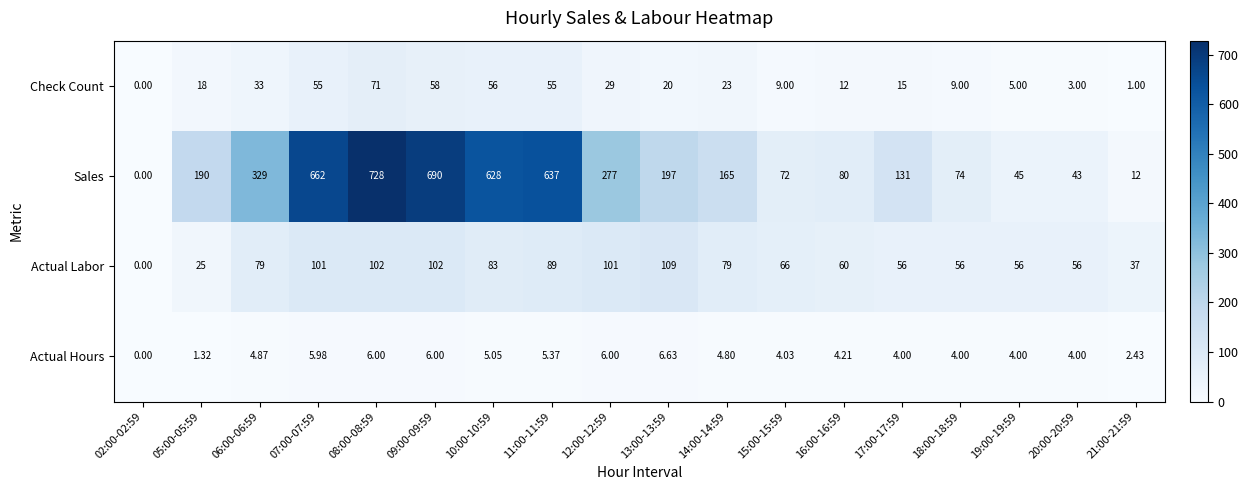

At 15:00-15:59, list the series in order from largest to smallest.

Sales, Actual Labor, Check Count, Actual Hours